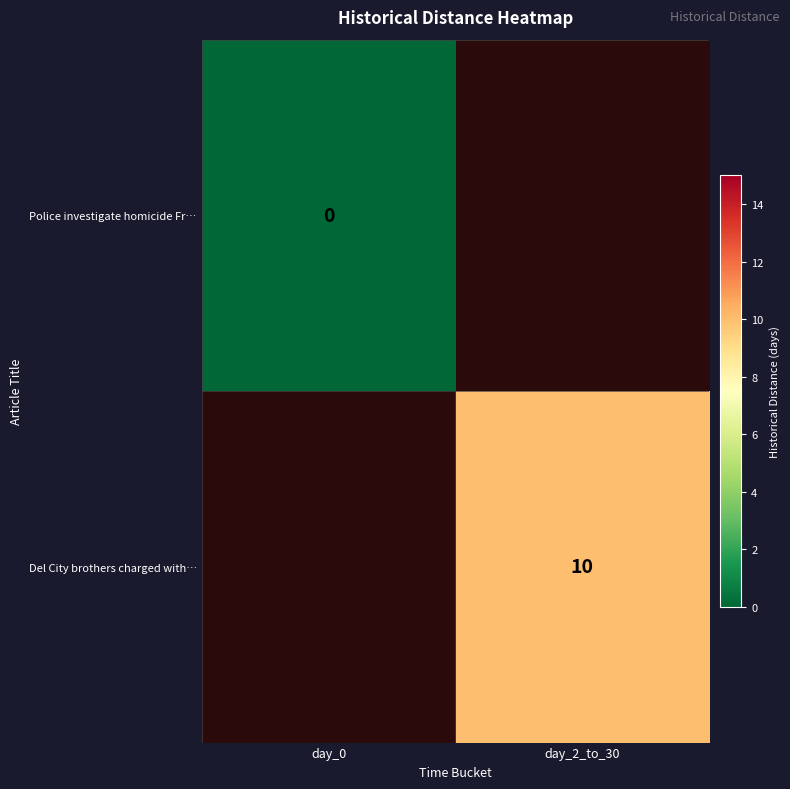

The Del City brothers charged with… series shows 10 at day_2_to_30. True or false?

True